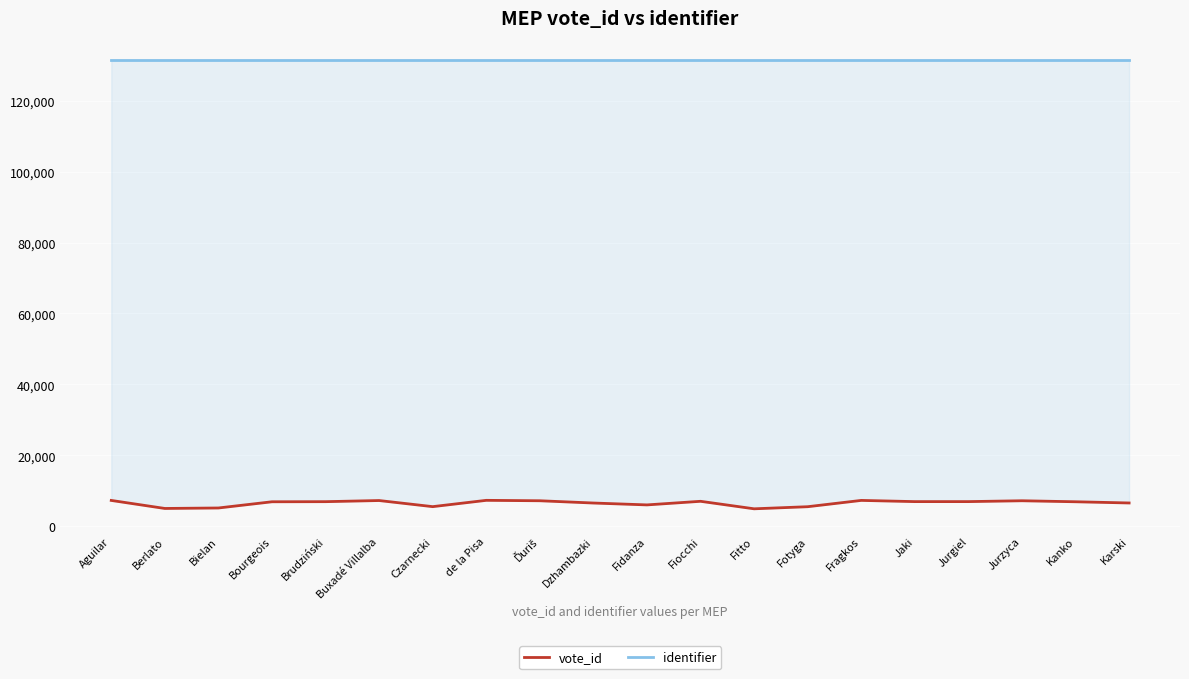

What is the minimum value shown in the chart?

4880